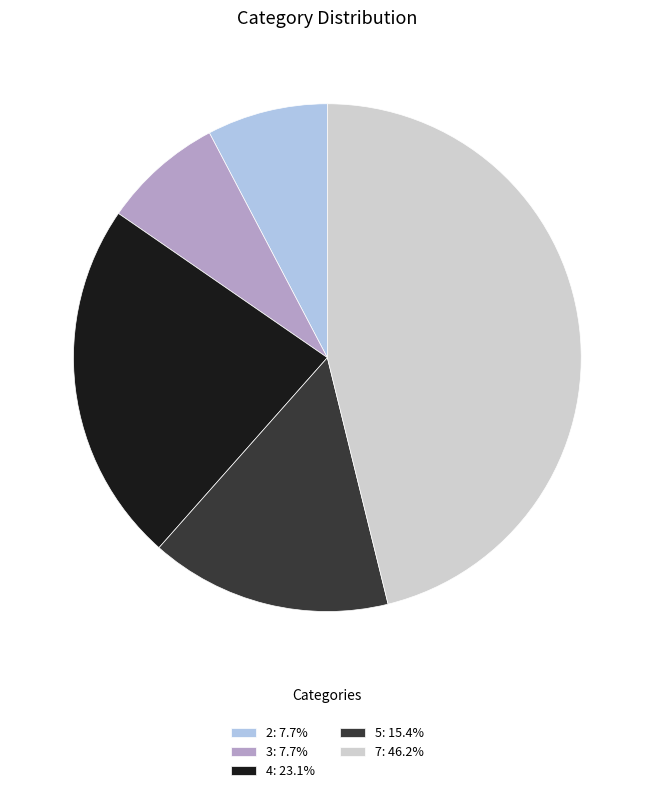

Count the number of slices in the pie.

5